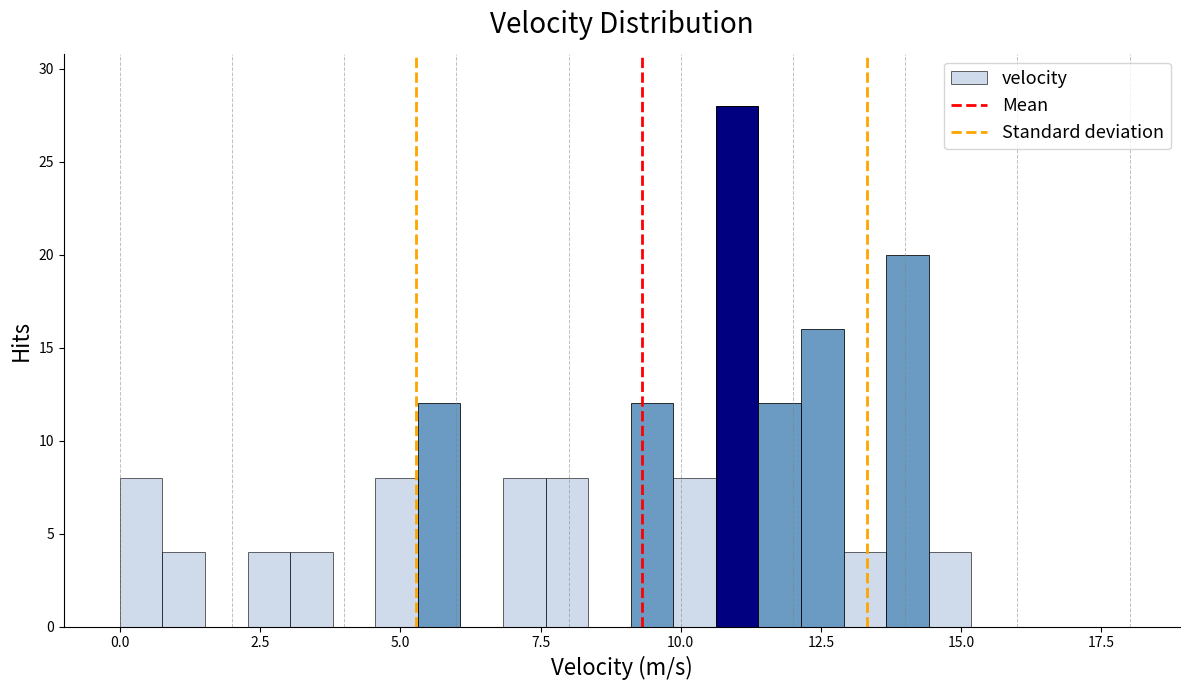

Read against the x-axis, roughly where is the centre of the tallest bar?

11.0